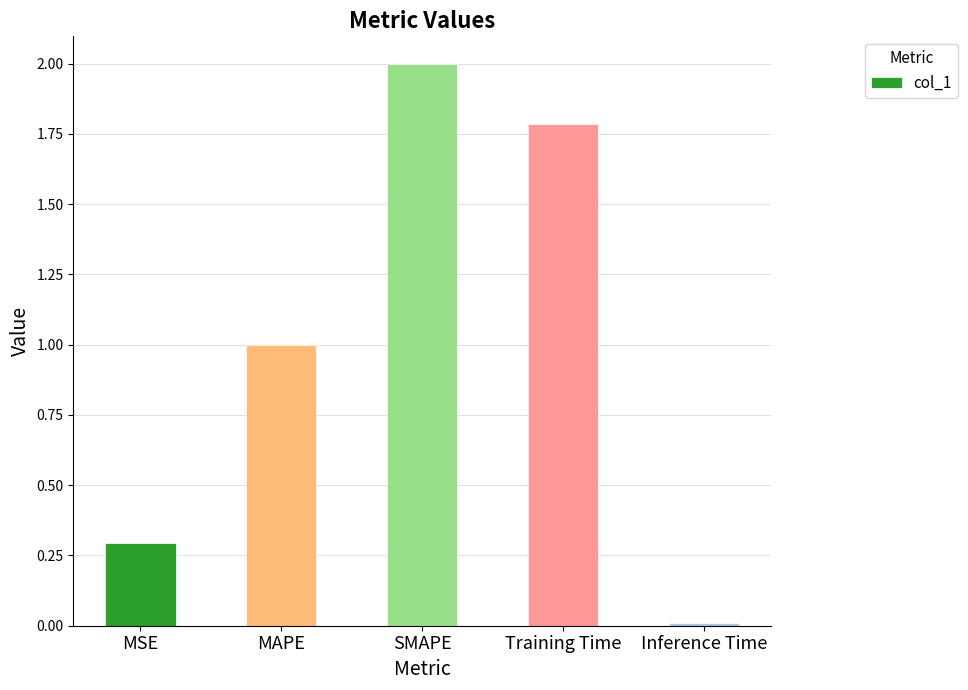

What is the sum of all values?

5.1